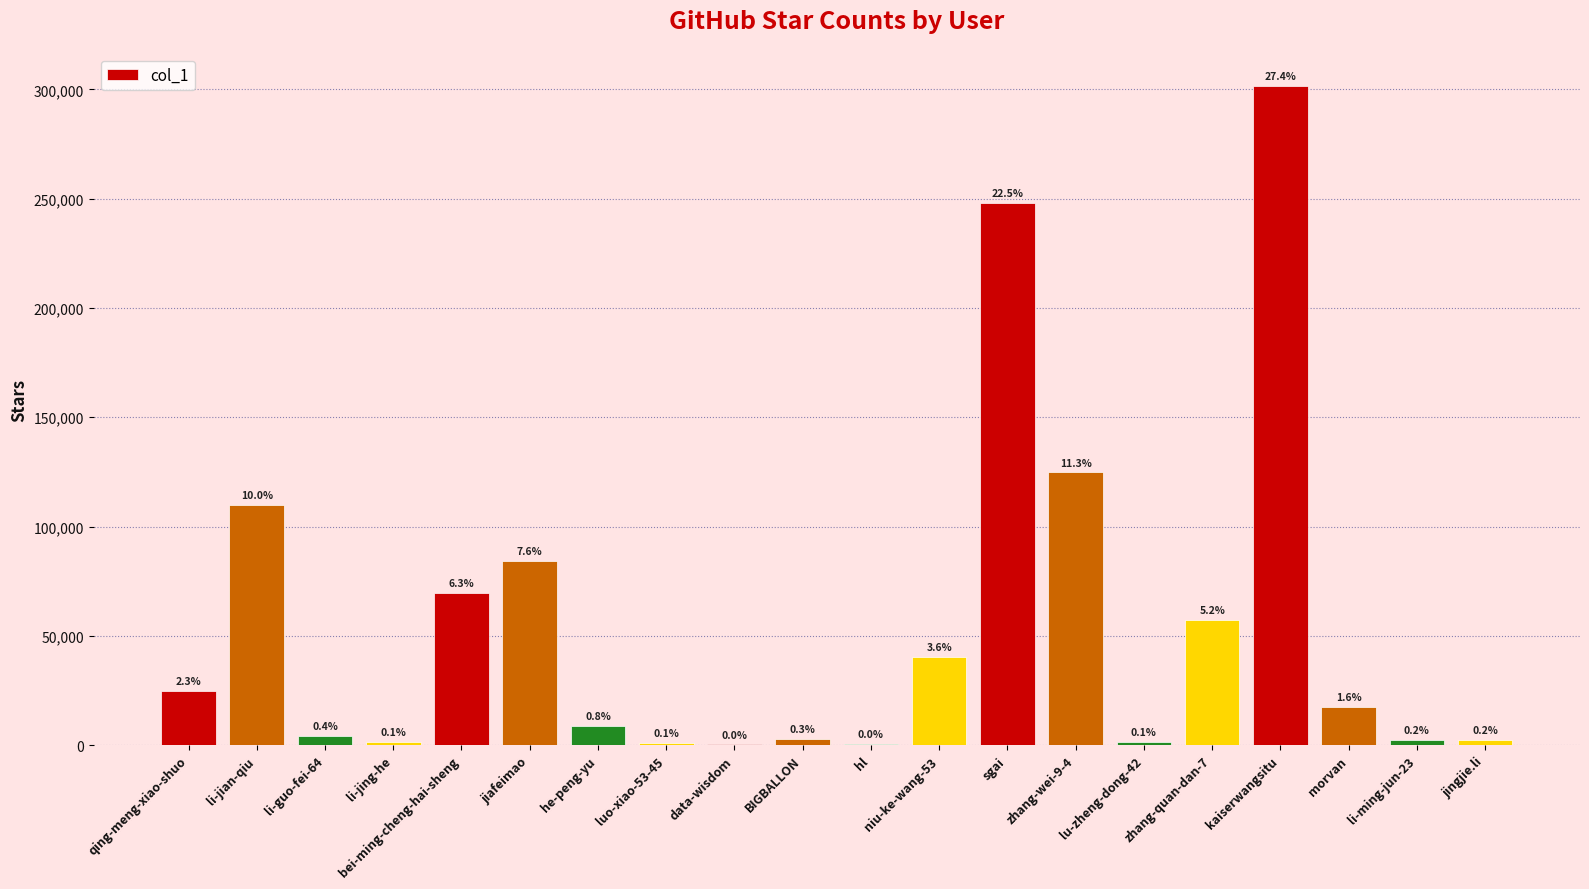

What is the sum of the values at lu-zheng-dong-42 and hl?

1753